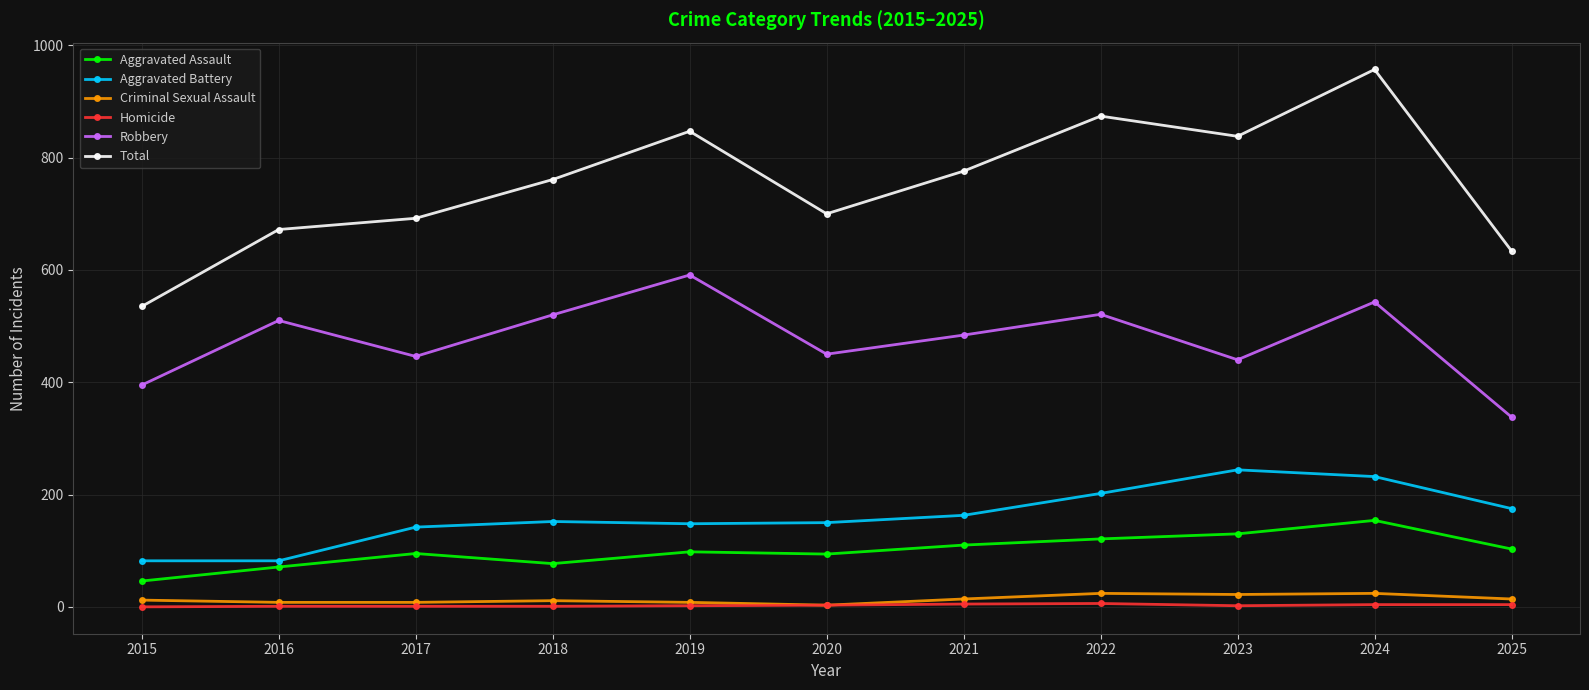

At which category is the sum across all series the highest?

2024